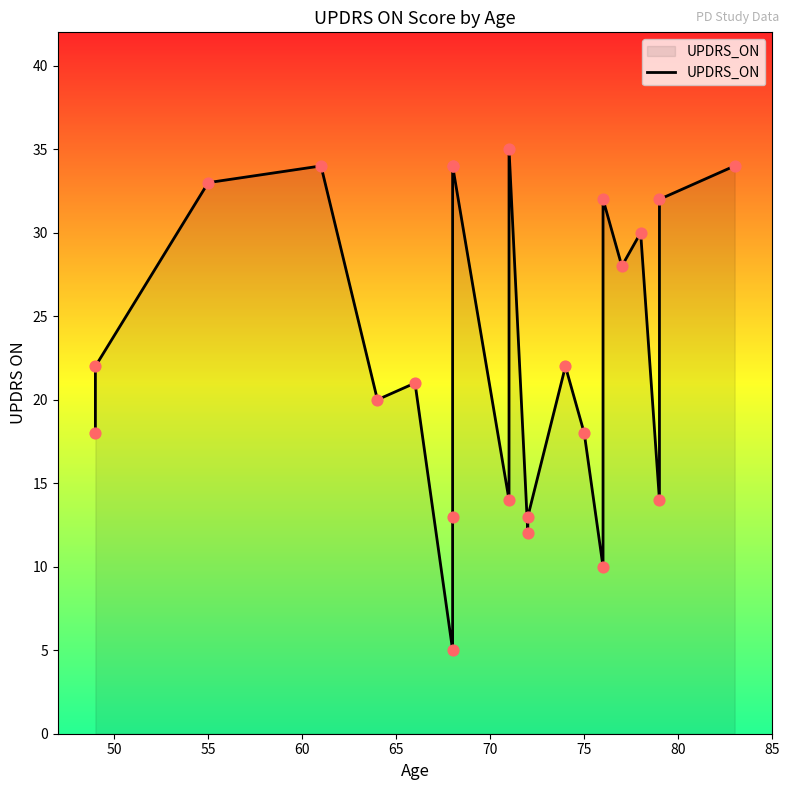

Which has a higher value, 15 or 85?

85